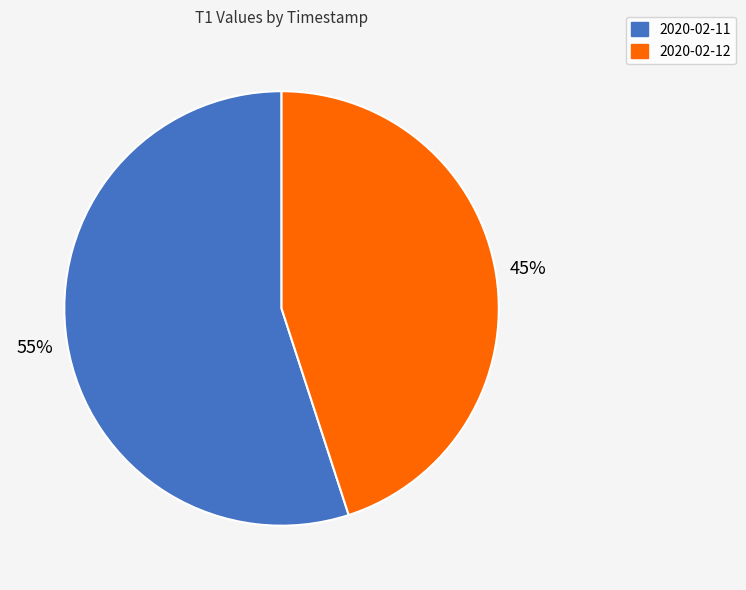

Which slice represents more than half of the pie?

2020-02-11